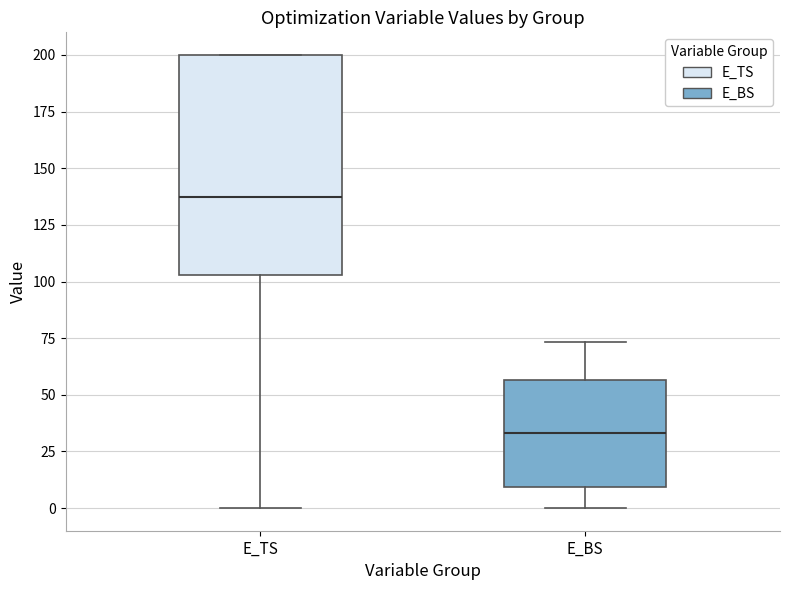

Reading left to right, transcribe this box plot: for each box, give where its median line is, the range the box spans, and where its two whiskers end, as read against the y-axis. The values are not printed on the chart, so give them approximately, as read against the axis.

E_TS: median 140, box 105 to 200, whiskers 0 to 200
E_BS: median 35, box 10 to 55, whiskers 0 to 75